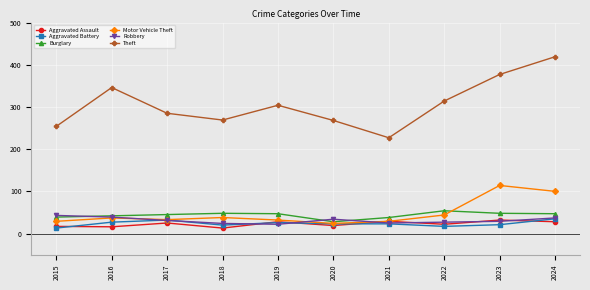

Which series has the widest spread of values?

Theft